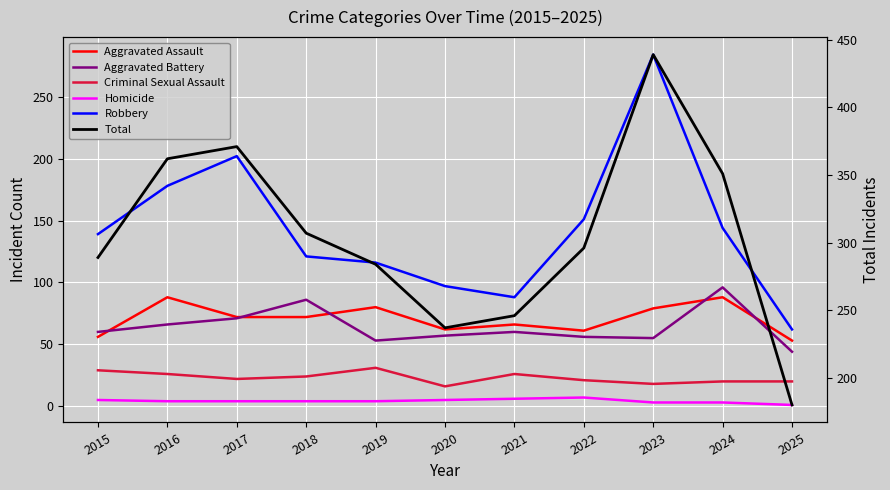

At which category is the sum across all series the highest?

2023